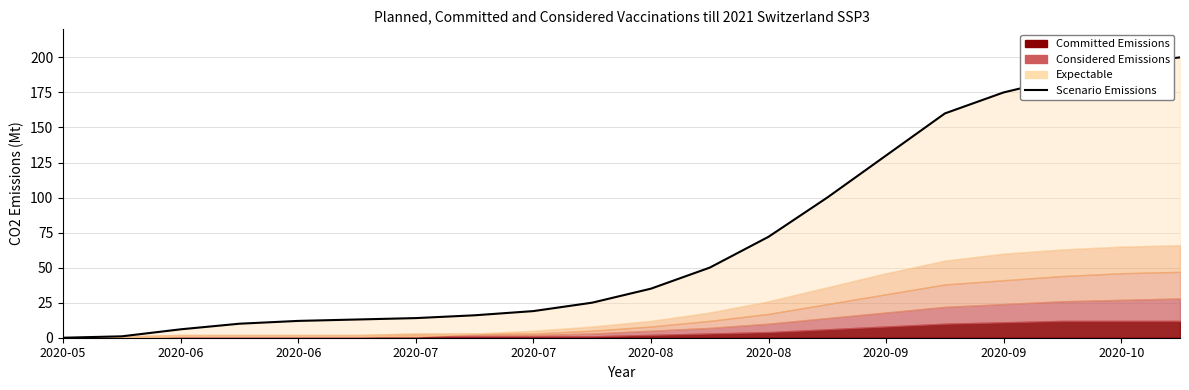

Reading left to right, list all the values displayed in this chart.

0	1	6	10	12	13	14	16	19	25	35	50	72	100	130	160	175	185	195	200